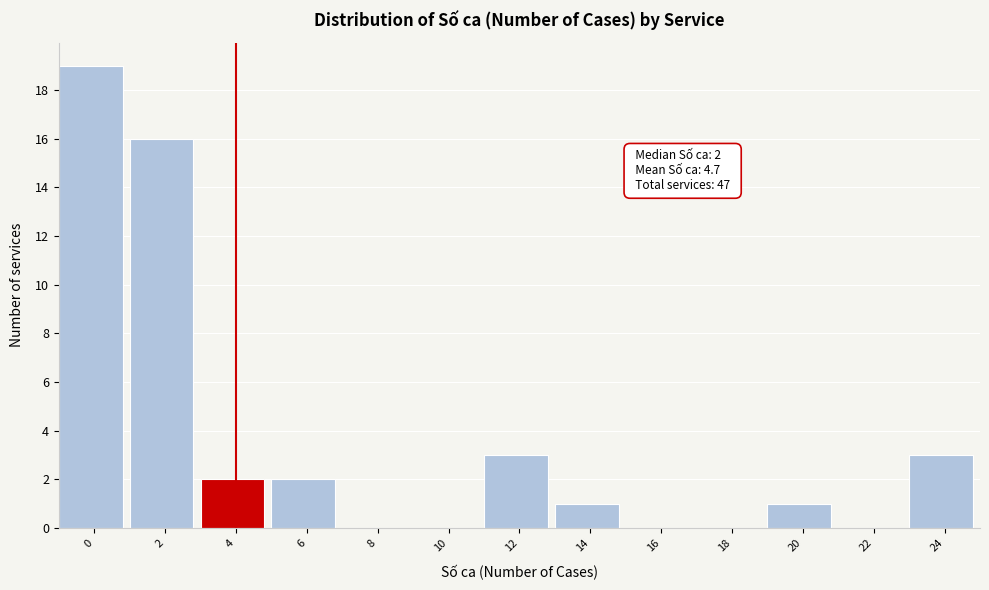

Reading right to left, transcribe all the data shown in this chart.

24=3	22=0	20=1	18=0	16=0	14=1	12=3	10=0	8=0	6=2	4=2	2=16	0=19